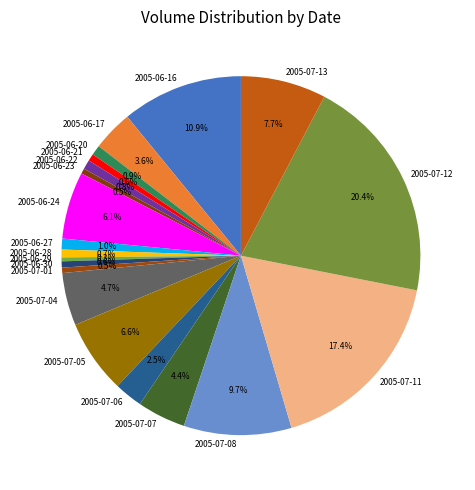

Count the number of slices in the pie.

20